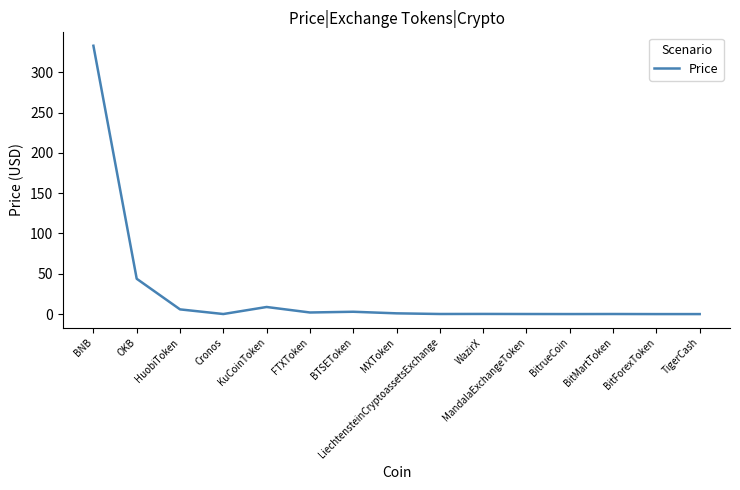

Is it true that the value at BitForexToken is 0.0?

True